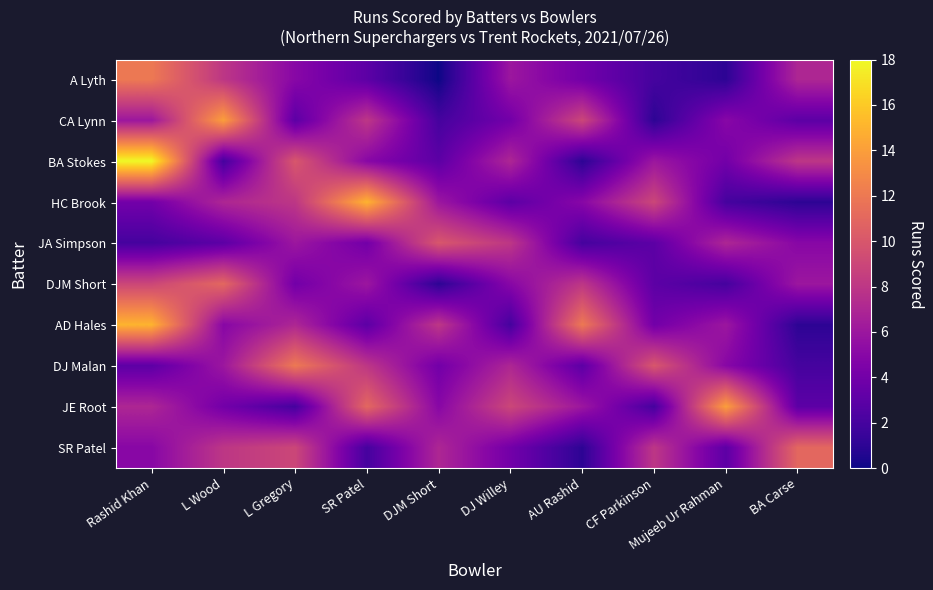

Which series has the largest range (max minus min)?

BA Stokes